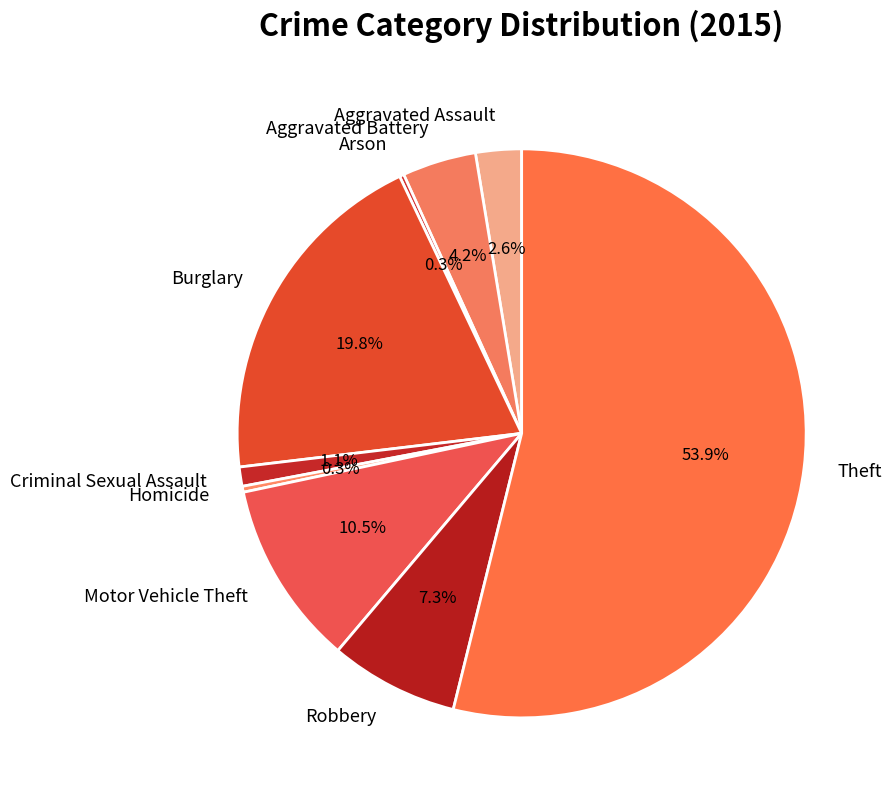

Which slice represents more than half of the pie?

Theft